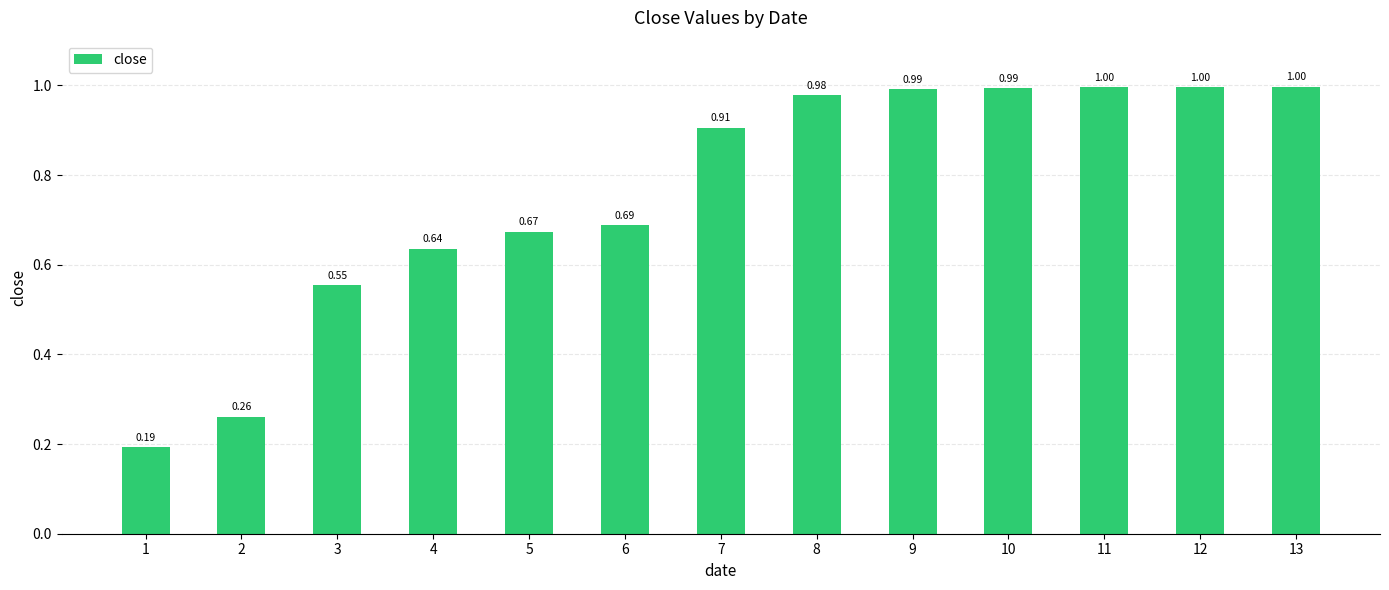

What is the difference between the maximum and minimum values?

0.8